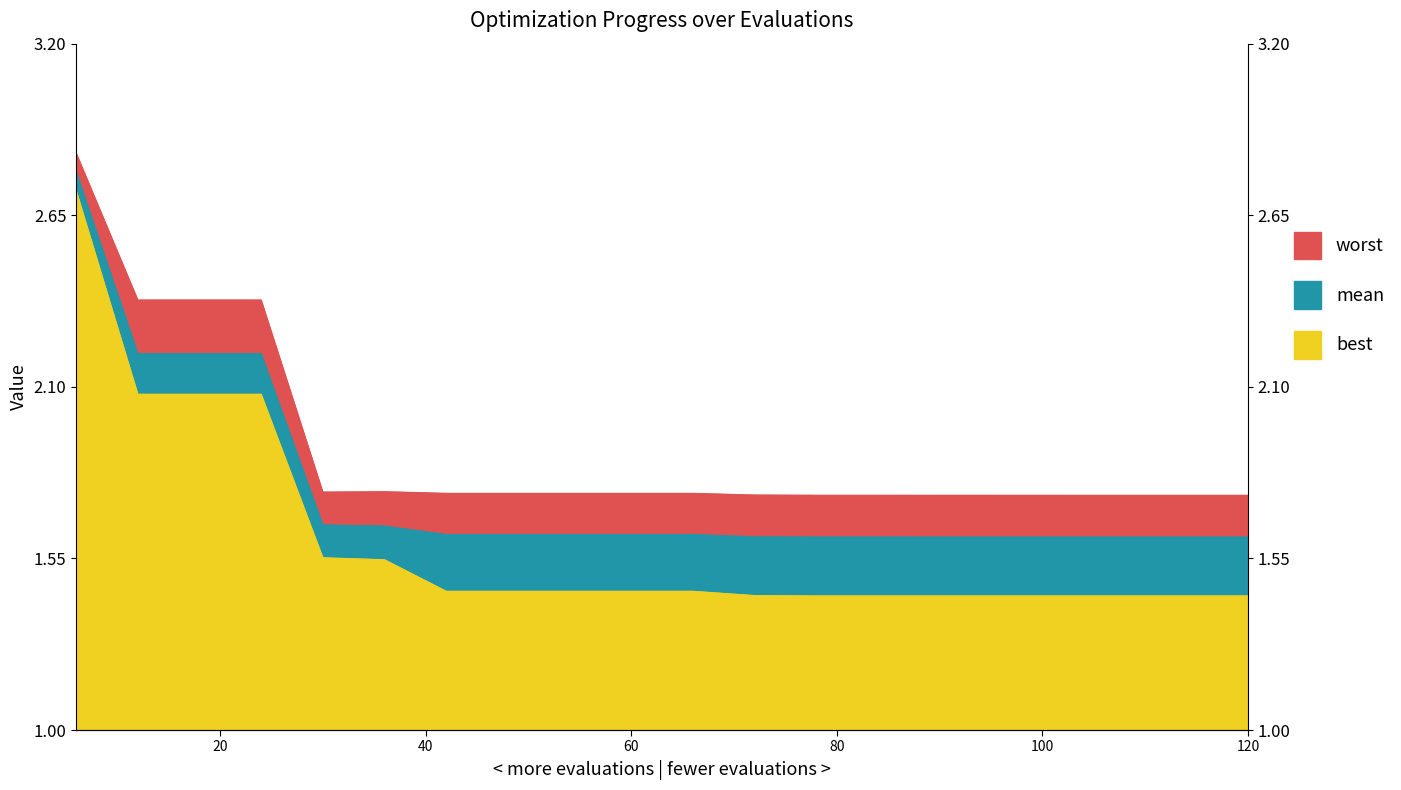

True or false: best and mean cross at least once.

False